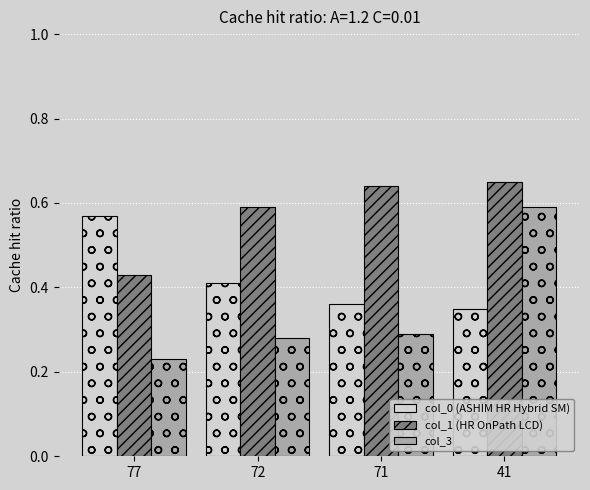

Which series has the widest spread of values?

col_3